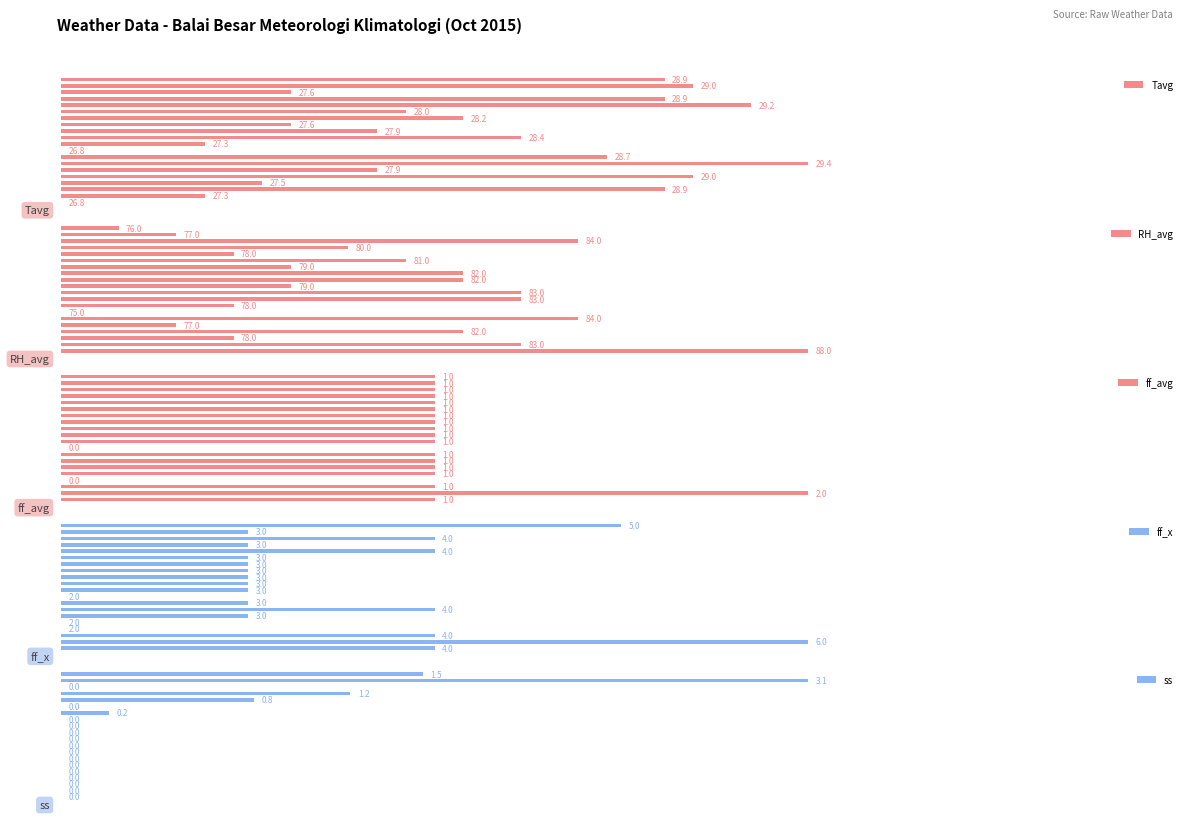

Between 13 and 16, which is larger?

16